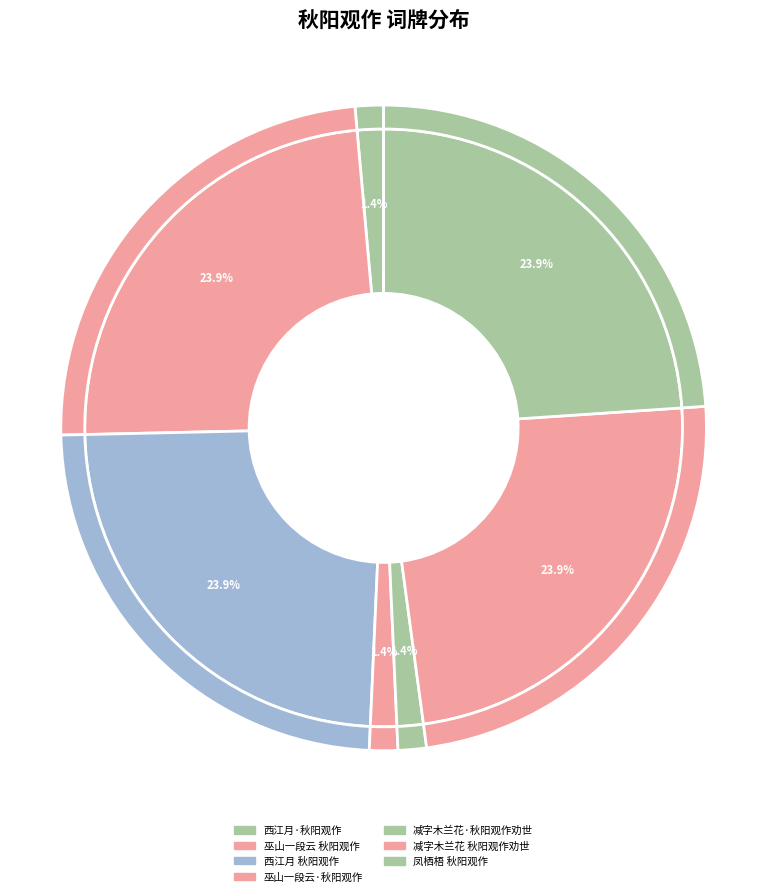

Combined, do 减字木兰花·秋阳观作劝世 and 减字木兰花 秋阳观作劝世 account for over 50%?

No